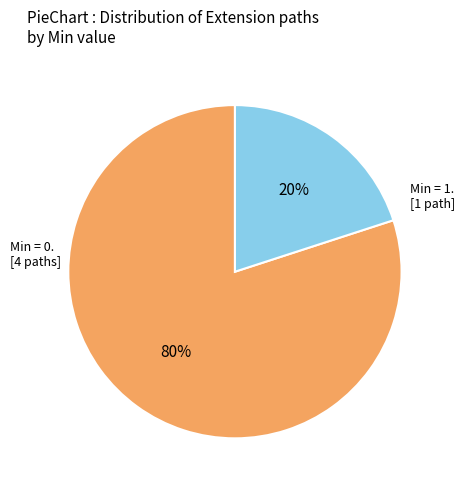

How many segments does this pie chart have?

2